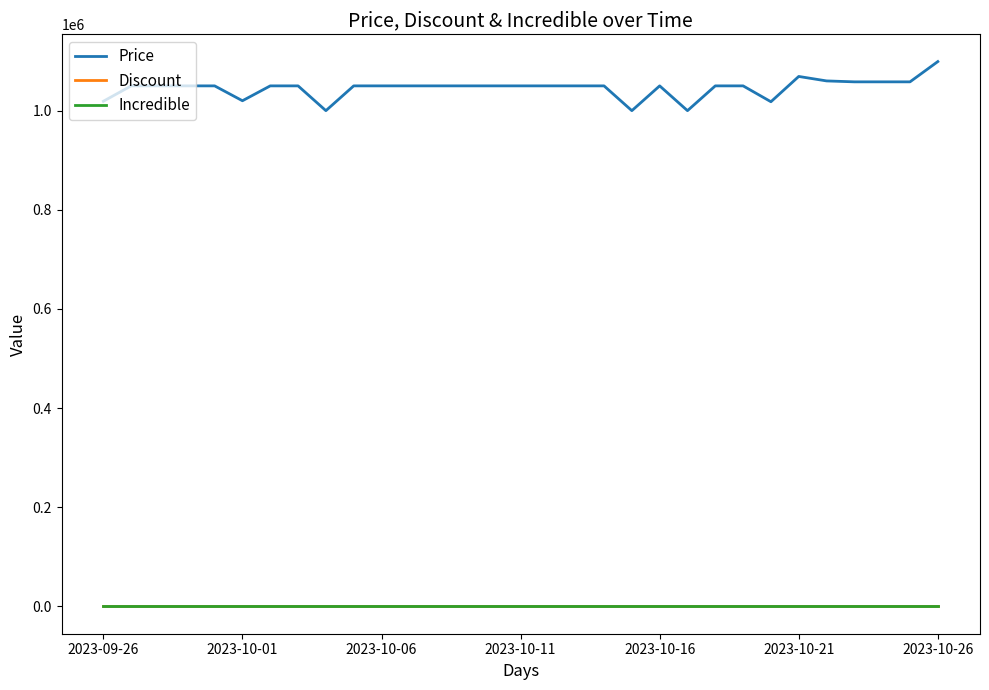

Is this an area chart (filled region under the line)?

No